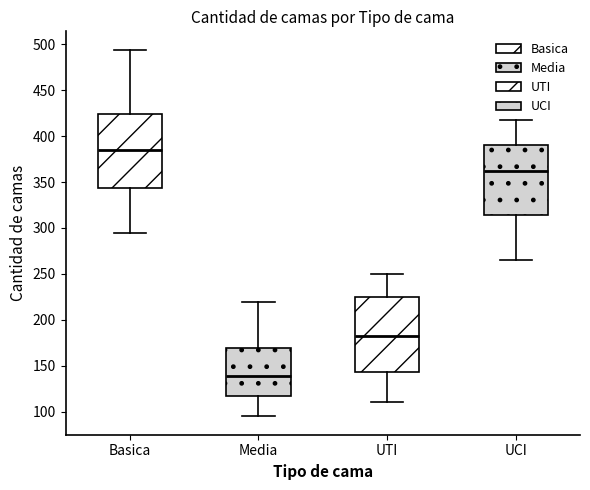

Which box has the highest median line?

Basica